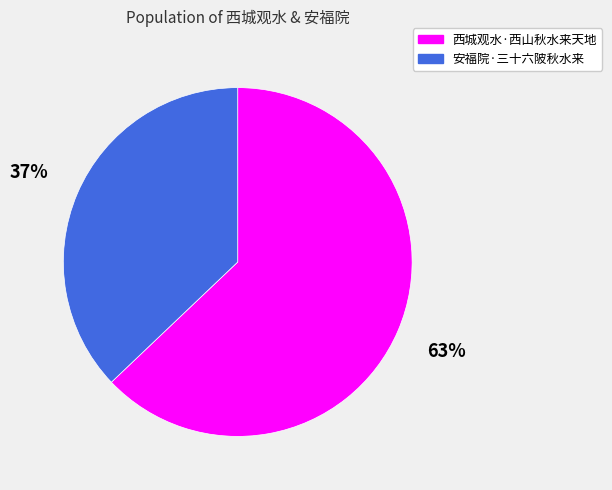

What is the largest slice in the pie chart?

西城观水·西山秋水来天地